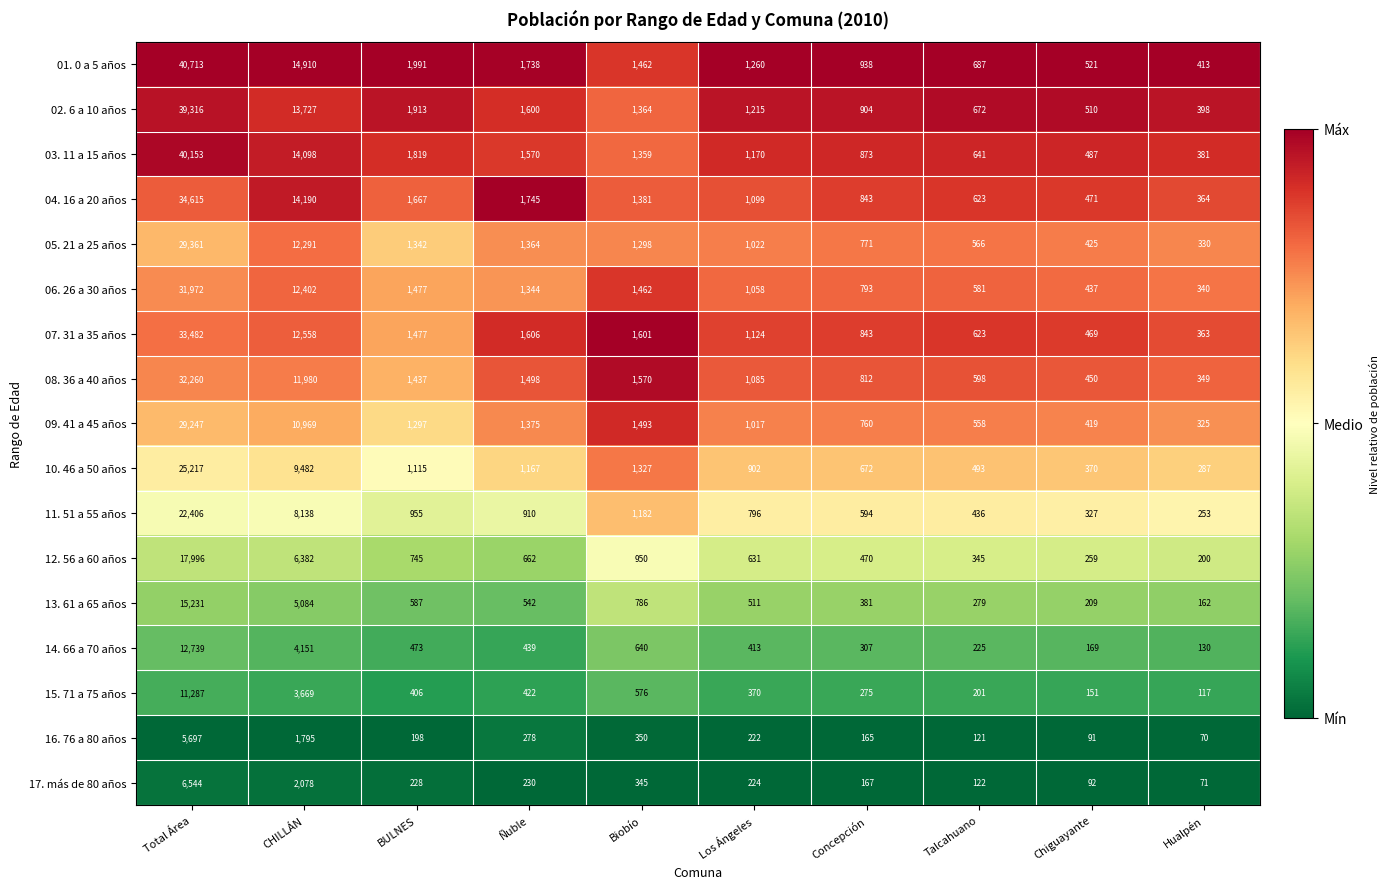

What is the difference between the maximum and minimum values in the 06. 26 a 30 años series?

31632